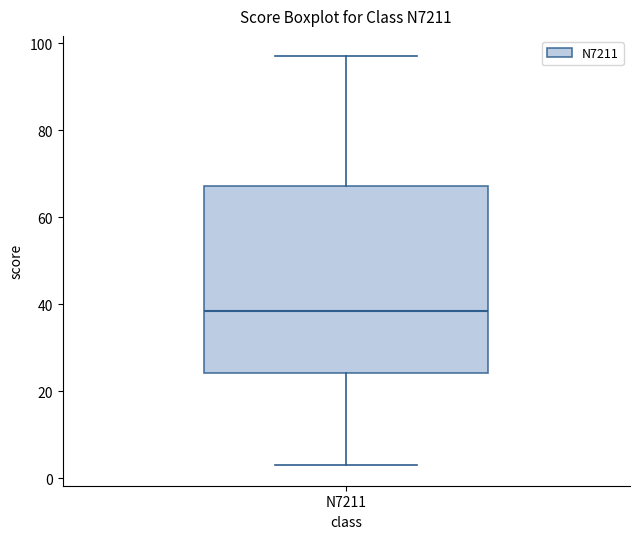

Transcribe this box plot: give where the median line is, the range the box spans, and where the two whiskers end, as read against the y-axis. The values are not printed on the chart, so give them approximately, as read against the axis.

median 38, box 24 to 68, whiskers 4 to 98